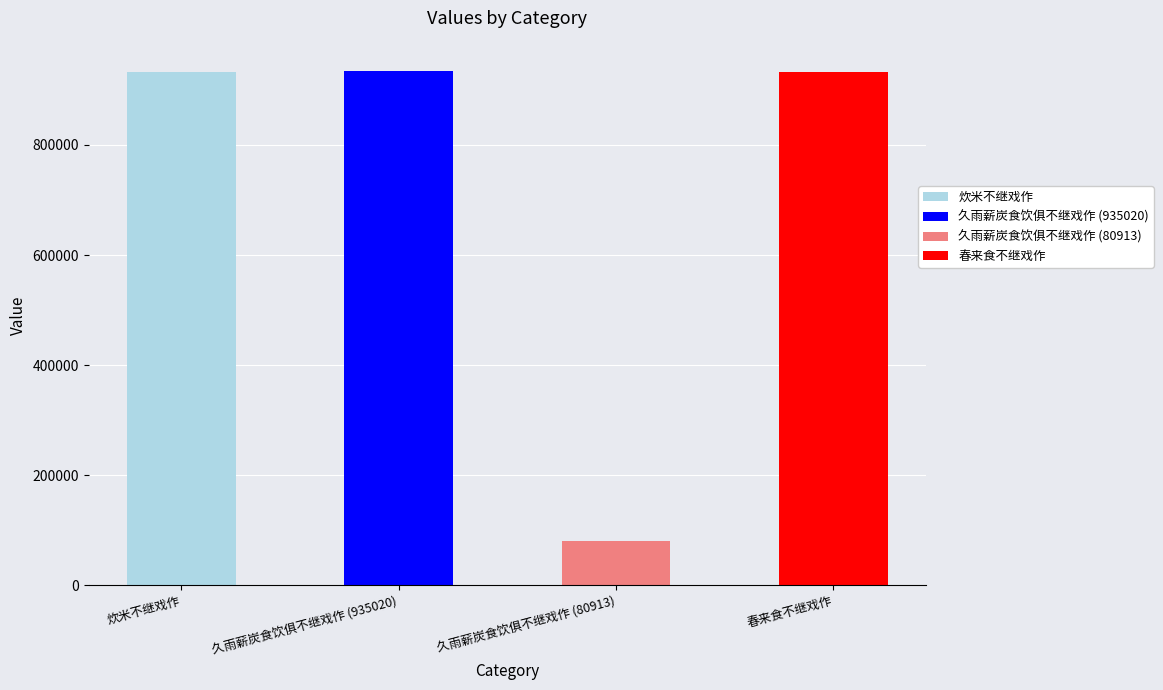

What is the value of the 4th bar from the left?

933098